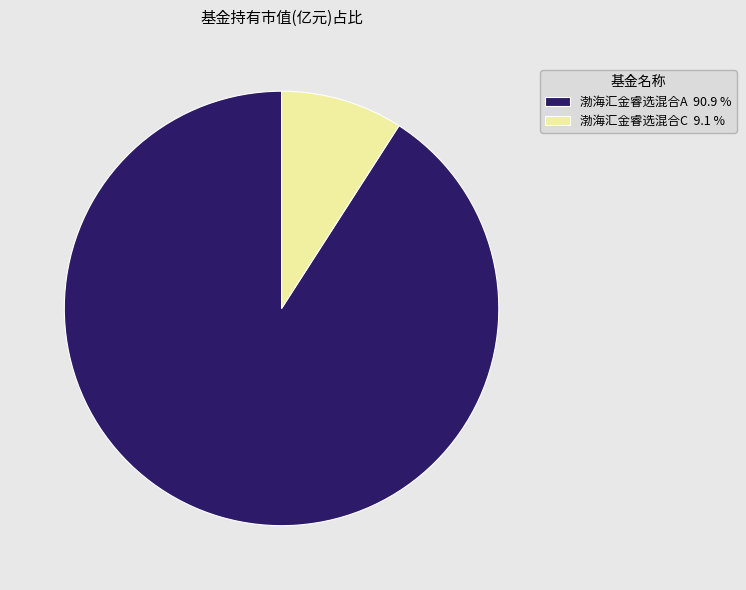

The 渤海汇金睿选混合C slice represents 9% of the pie. True or false?

True